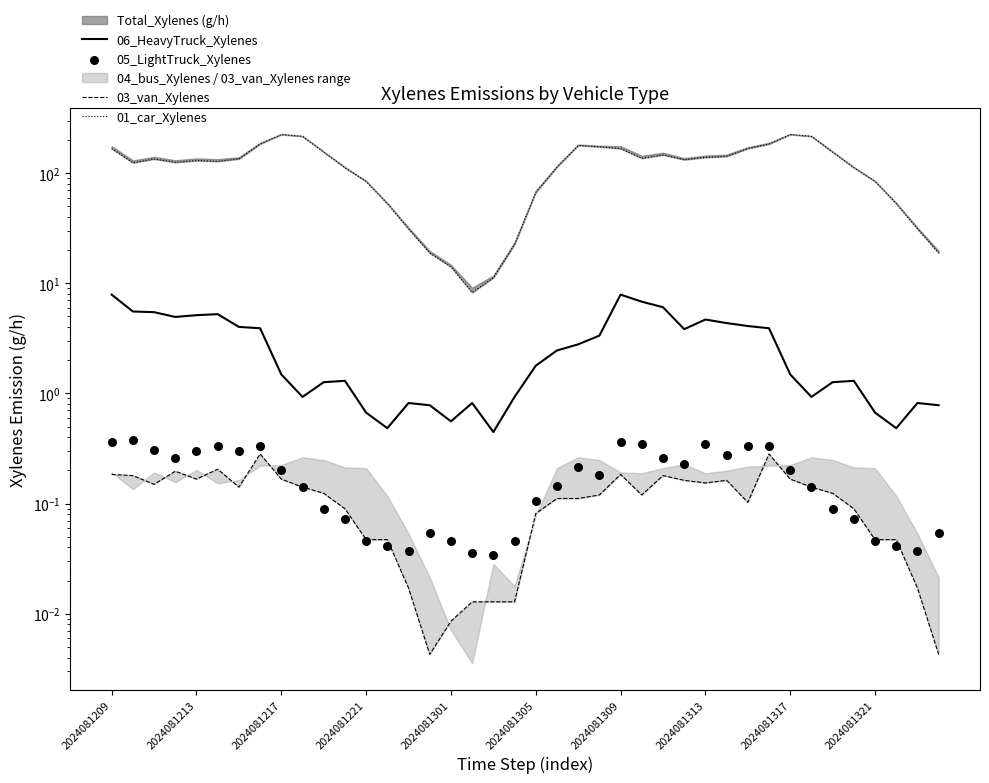

Is the value of 06_HeavyTruck_Xylenes at 37 greater than the value of 01_car_Xylenes at 36?

No